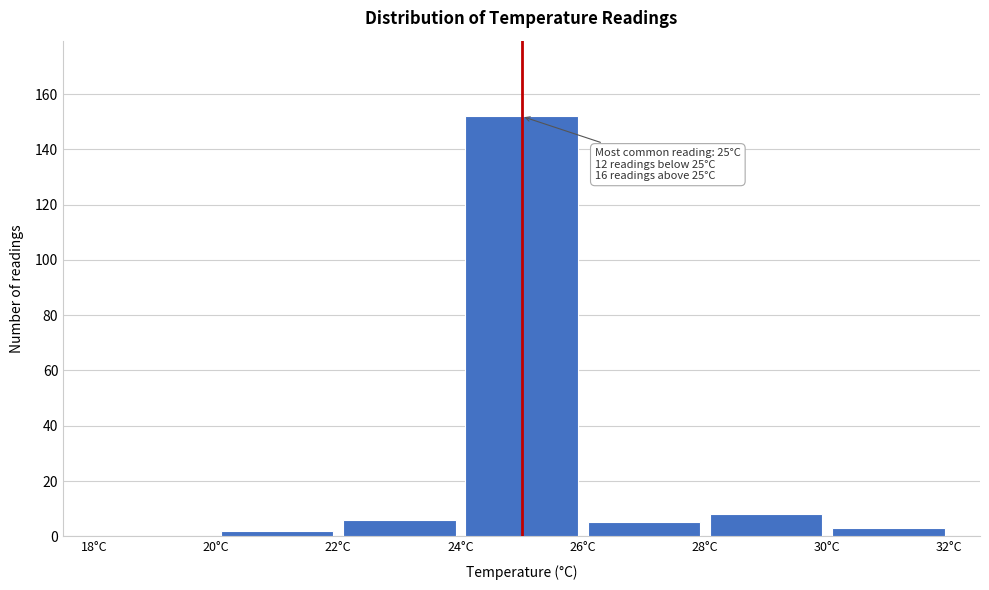

Over which range of the x-axis is the bar tallest?

24 to 26